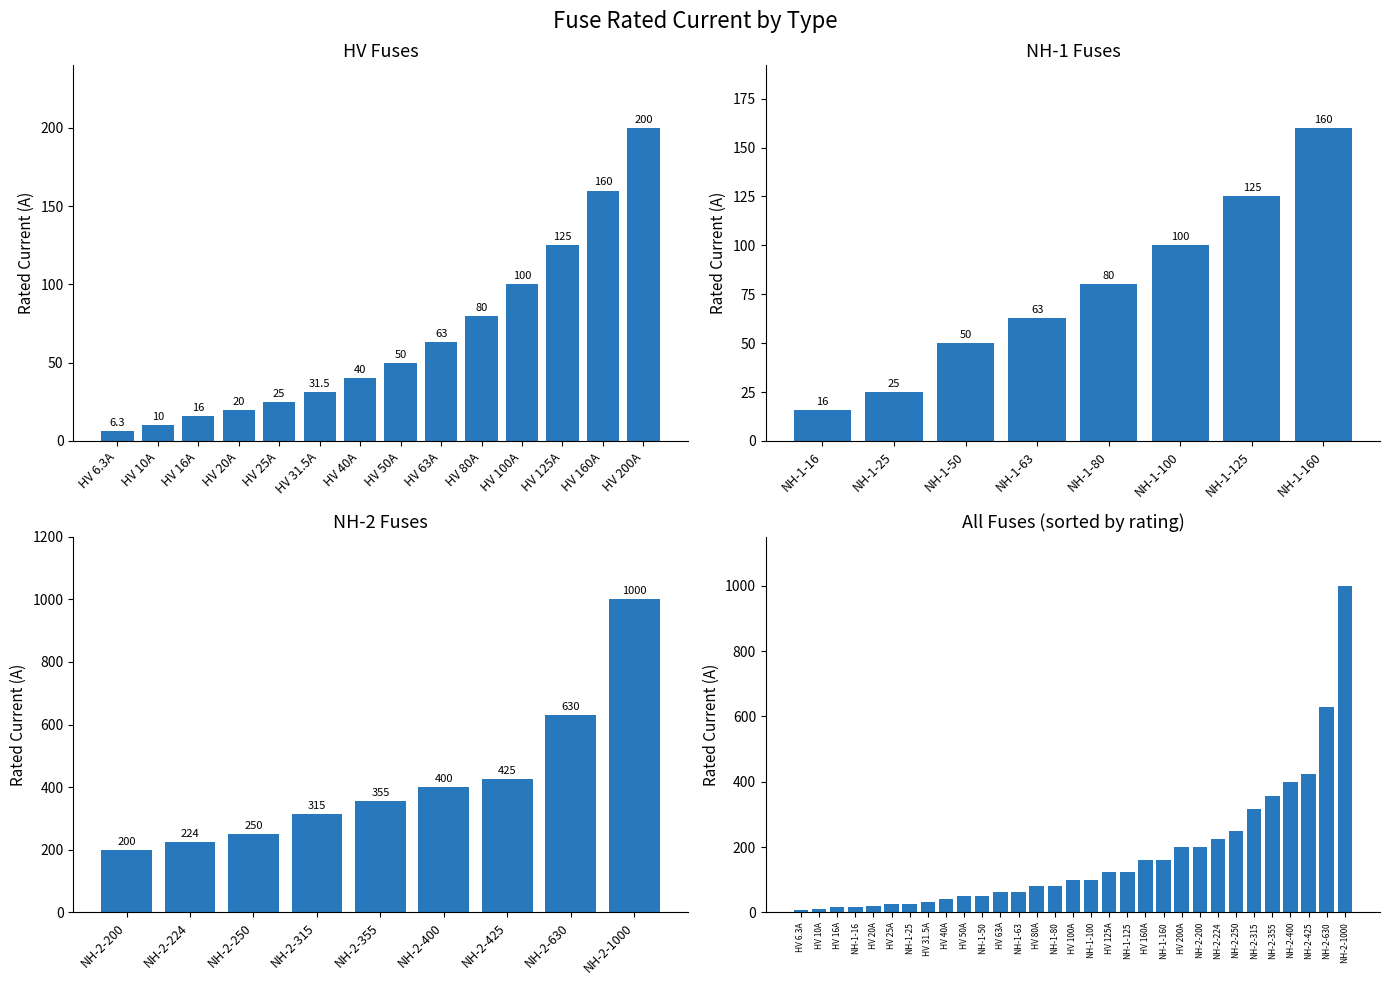

List the labels in order of value, smallest first.

HV 6.3A, HV 10A, HV 16A, NH-1-16, HV 20A, HV 25A, NH-1-25, HV 31.5A, HV 40A, HV 50A, NH-1-50, HV 63A, NH-1-63, HV 80A, NH-1-80, HV 100A, NH-1-100, HV 125A, NH-1-125, HV 160A, NH-1-160, HV 200A, NH-2-200, NH-2-224, NH-2-250, NH-2-315, NH-2-355, NH-2-400, NH-2-425, NH-2-630, NH-2-1000